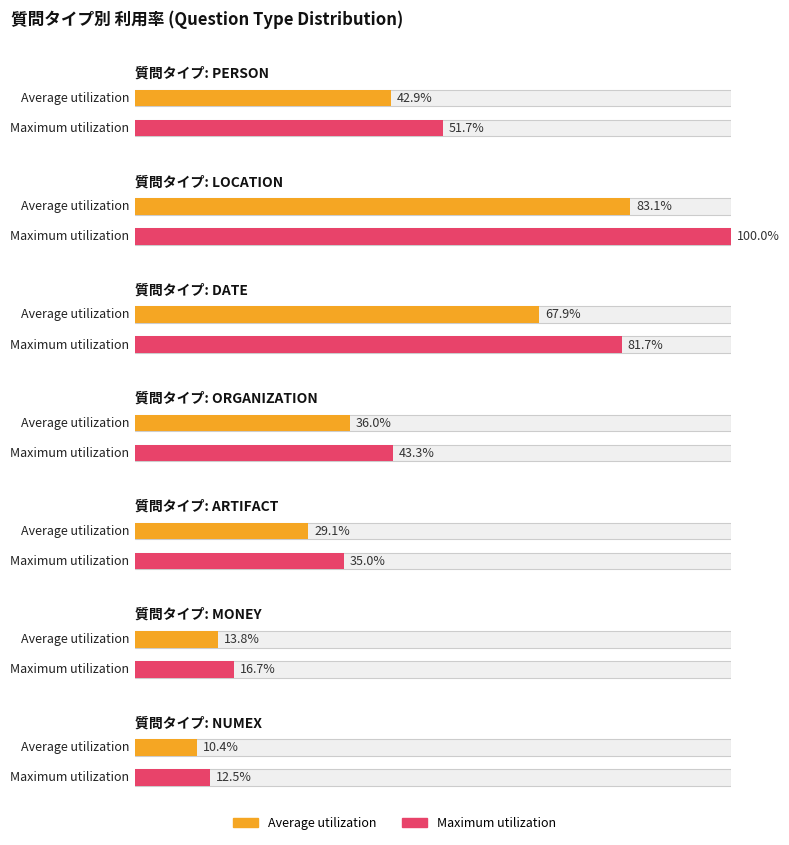

Which label corresponds to the smallest value in the chart?

NUMEX